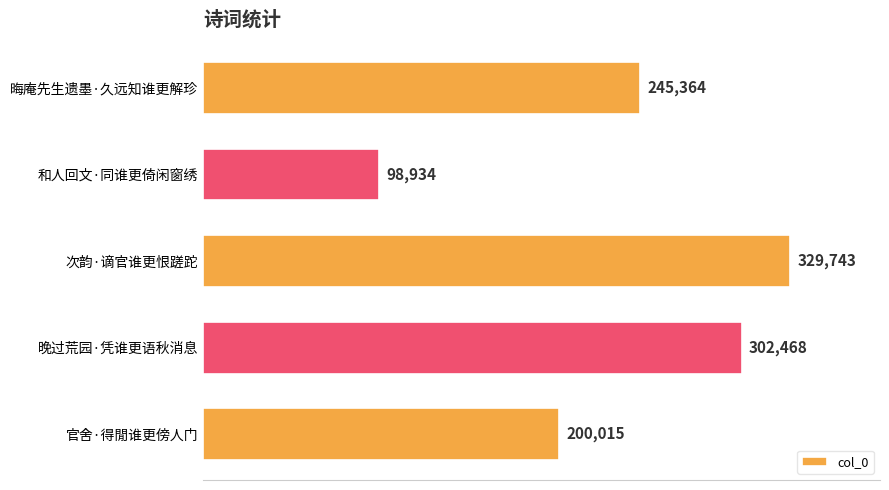

Reading bottom to top, list all the values displayed in this chart.

200015	302468	329743	98934	245364